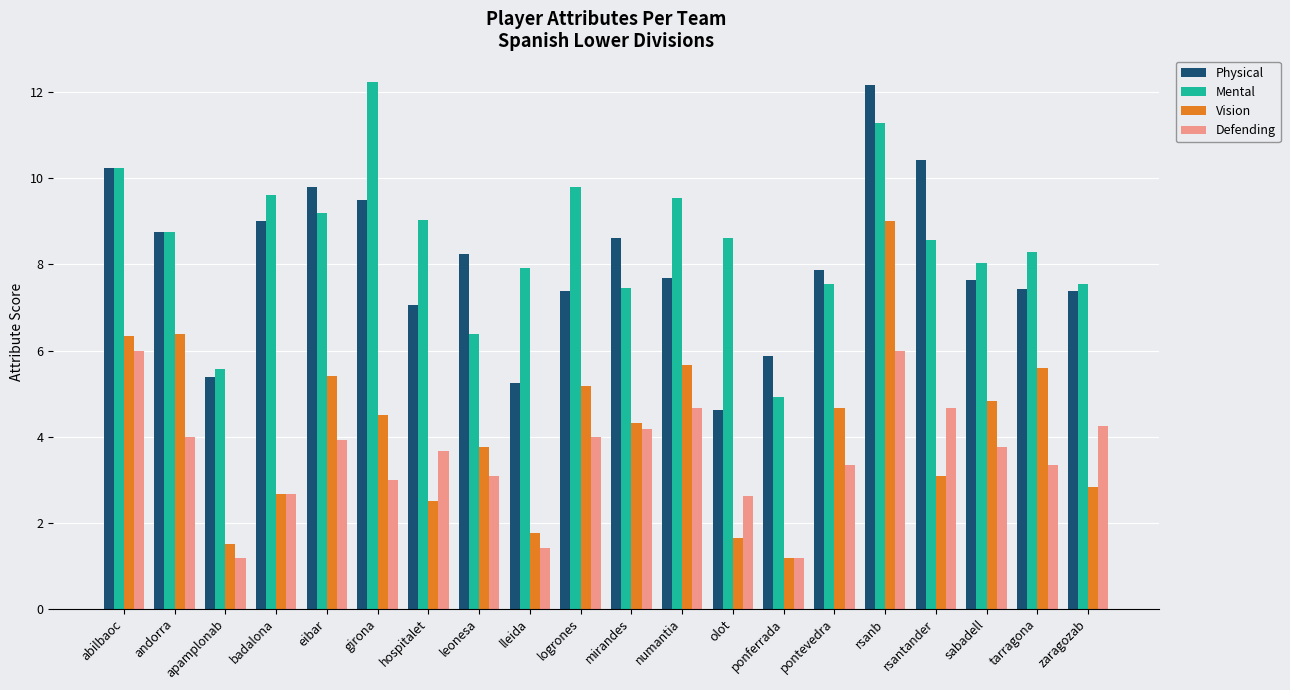

What is the approximate value of Vision at hospitalet?

2.5